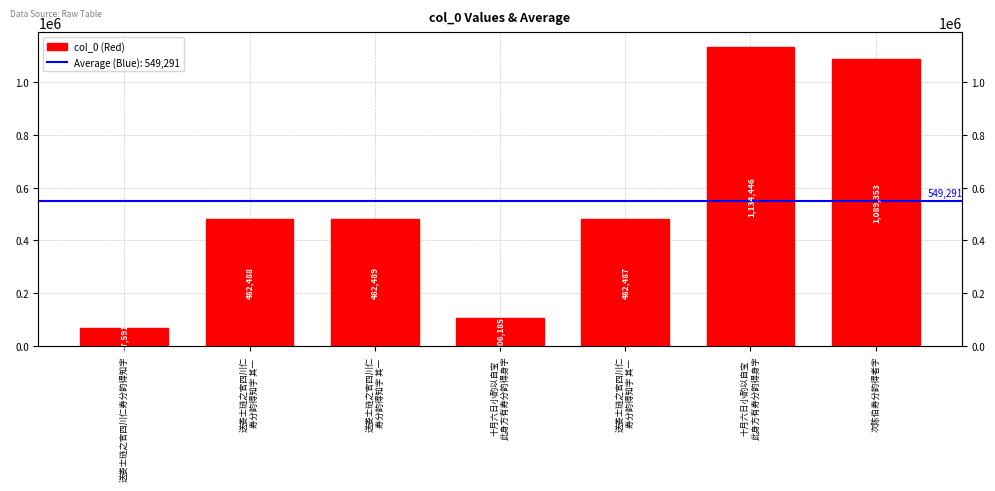

Count the number of values greater than 482488.

3